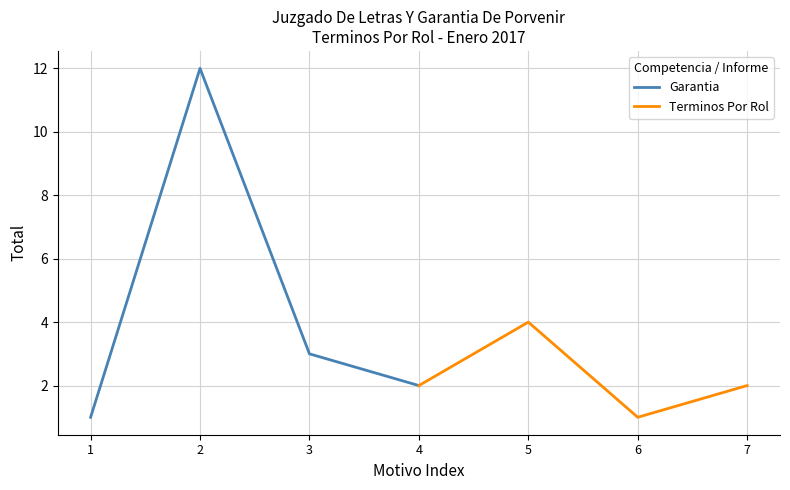

What are all the series names shown in the legend?

Garantia, Terminos Por Rol